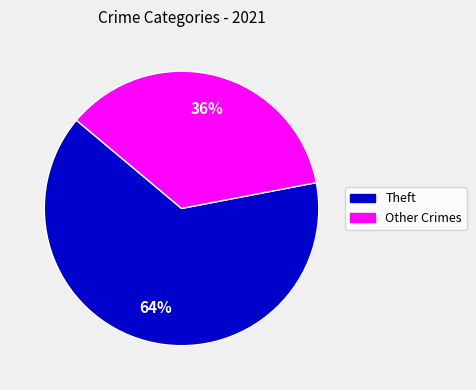

To the nearest percent, what is the difference between the largest and smallest slice percentages?

28%